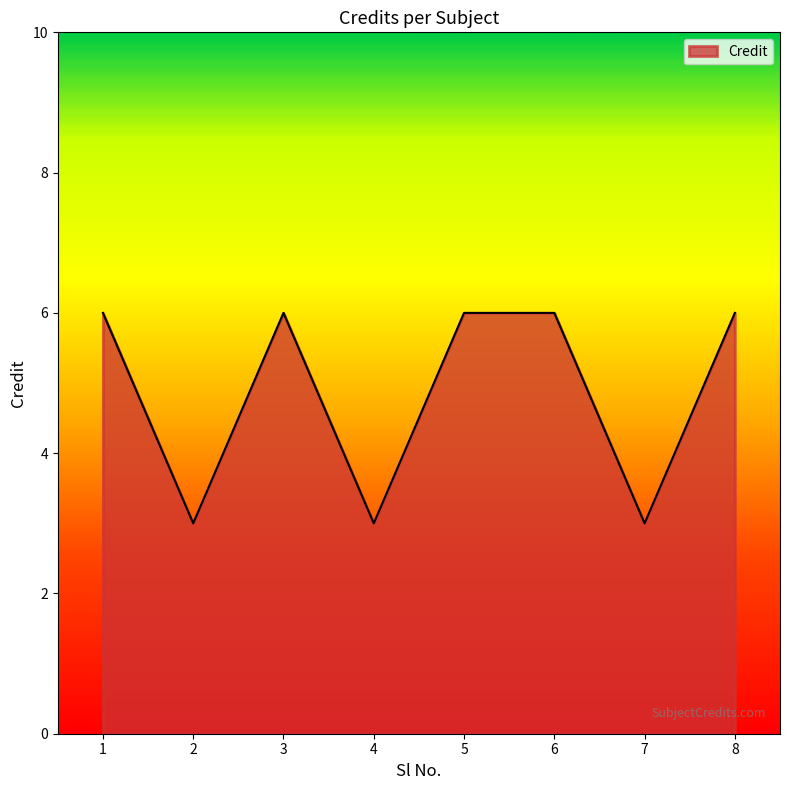

What is the maximum value shown in the chart?

6